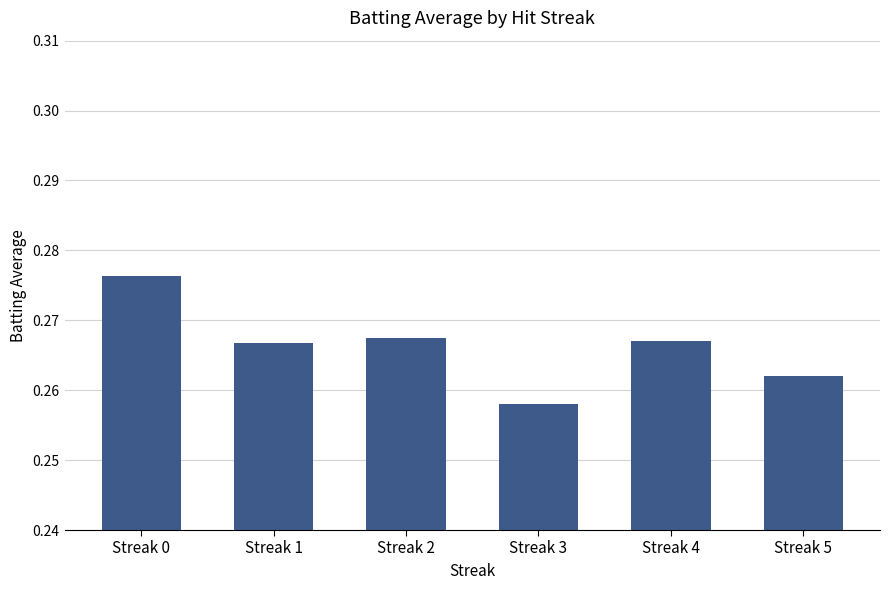

What is the sum of all values?

1.6